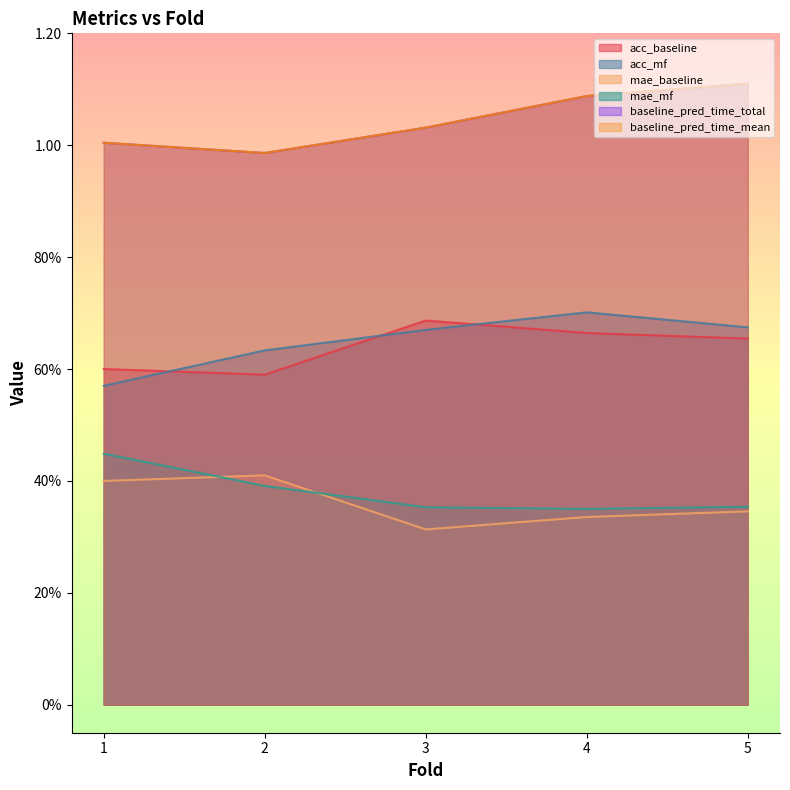

At which category does baseline_pred_time_total reach its first local valley?

2